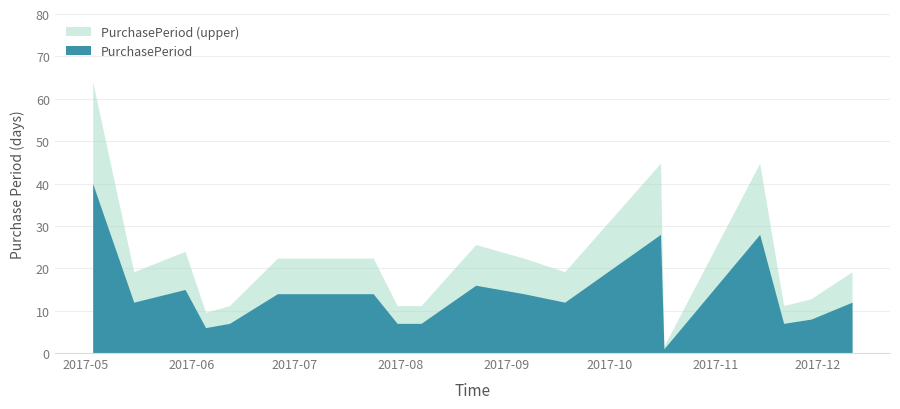

Where is the first local minimum?

2017-05-15